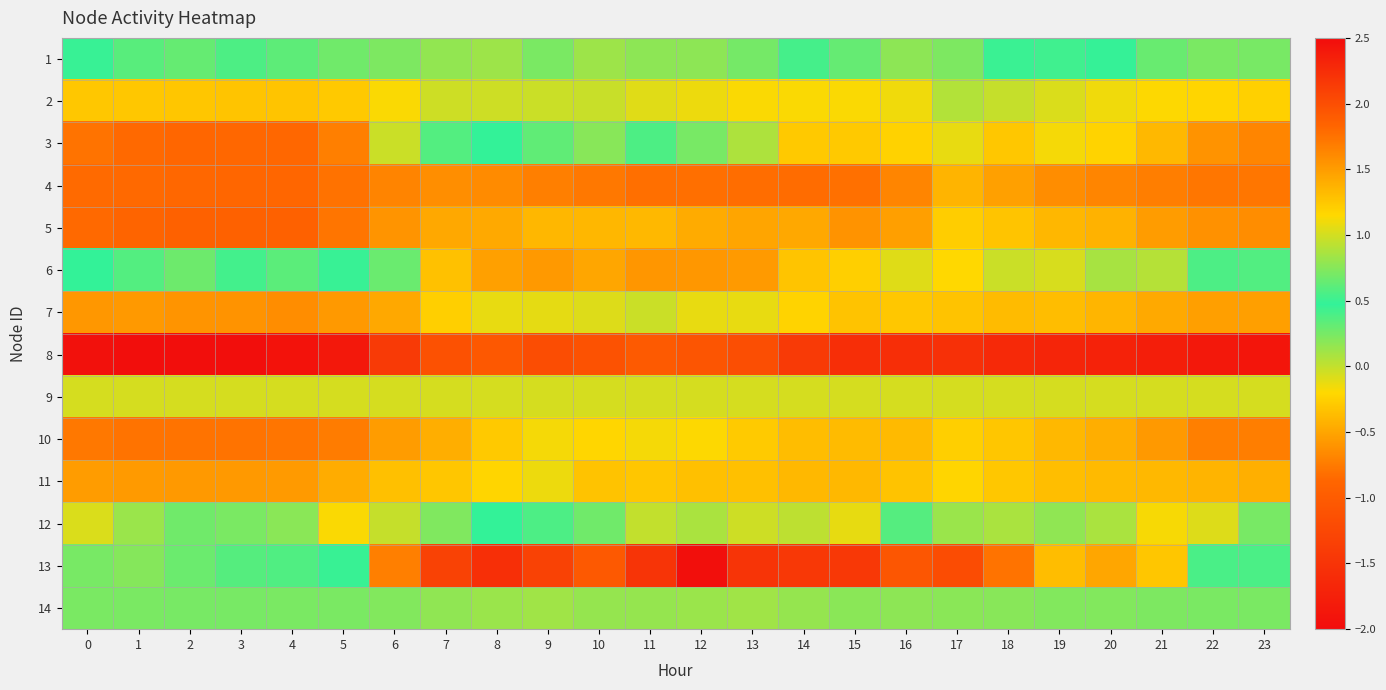

Reading left to right, what are all the values shown in this chart?

1: 0=0.5	1=0.3	2=0.3	3=0.4	4=0.3	5=0.3	6=0.2	7=0.8	8=0.8	9=0.7	10=0.8	11=0.8	12=0.8	13=0.7	14=0.4	15=0.6	16=0.8	17=0.7	18=0.5	19=0.5	20=0.5	21=0.3	22=0.2	23=0.2
2: 0=-0.3	1=-0.3	2=-0.3	3=-0.3	4=-0.3	5=-0.3	6=-0.2	7=-0.0	8=-0.0	9=-0.0	10=-0.0	11=-0.1	12=-0.1	13=-0.2	14=-0.2	15=-0.2	16=-0.1	17=0.0	18=-0.0	19=-0.1	20=-0.1	21=-0.2	22=-0.2	23=-0.2
3: 0=-0.8	1=-0.9	2=-0.9	3=-0.9	4=-0.9	5=-0.7	6=-0.0	7=0.4	8=0.5	9=0.3	10=0.2	11=0.4	12=0.2	13=0.1	14=-0.3	15=-0.3	16=-0.2	17=-0.1	18=-0.3	19=-0.2	20=-0.2	21=-0.4	22=-0.6	23=-0.7
4: 0=-0.8	1=-0.9	2=-0.9	3=-0.9	4=-0.9	5=-0.8	6=-0.7	7=-0.6	8=-0.7	9=-0.7	10=-0.8	11=-0.8	12=-0.8	13=-0.8	14=-0.8	15=-0.8	16=-0.7	17=-0.4	18=-0.5	19=-0.6	20=-0.7	21=-0.7	22=-0.8	23=-0.8
5: 0=-0.8	1=-0.9	2=-0.9	3=-0.9	4=-0.9	5=-0.8	6=-0.6	7=-0.5	8=-0.5	9=-0.4	10=-0.4	11=-0.4	12=-0.5	13=-0.5	14=-0.5	15=-0.6	16=-0.5	17=-0.3	18=-0.3	19=-0.4	20=-0.4	21=-0.6	22=-0.6	23=-0.6
6: 0=0.5	1=0.4	2=0.3	3=0.4	4=0.3	5=0.5	6=0.7	7=1.3	8=1.5	9=1.5	10=1.4	11=1.5	12=1.5	13=1.5	14=1.3	15=1.2	16=1.0	17=1.1	18=1.0	19=1.0	20=0.9	21=0.9	22=0.6	23=0.6
7: 0=-0.6	1=-0.6	2=-0.6	3=-0.6	4=-0.6	5=-0.6	6=-0.5	7=-0.3	8=-0.1	9=-0.1	10=-0.1	11=-0.0	12=-0.1	13=-0.1	14=-0.2	15=-0.3	16=-0.3	17=-0.3	18=-0.4	19=-0.4	20=-0.4	21=-0.5	22=-0.5	23=-0.5
8: 0=-1.9	1=-2.0	2=-2.0	3=-2.0	4=-1.9	5=-1.8	6=-1.4	7=-1.1	8=-1.0	9=-1.2	10=-1.1	11=-1.0	12=-1.1	13=-1.2	14=-1.4	15=-1.6	16=-1.6	17=-1.6	18=-1.6	19=-1.7	20=-1.7	21=-1.8	22=-1.8	23=-1.9
9: 0=-0.1	1=-0.1	2=-0.1	3=-0.1	4=-0.1	5=-0.1	6=-0.1	7=-0.1	8=-0.1	9=-0.1	10=-0.1	11=-0.1	12=-0.1	13=-0.1	14=-0.1	15=-0.1	16=-0.1	17=-0.1	18=-0.1	19=-0.1	20=-0.1	21=-0.1	22=-0.1	23=-0.1
10: 0=-0.8	1=-0.8	2=-0.8	3=-0.8	4=-0.8	5=-0.7	6=-0.6	7=-0.5	8=-0.3	9=-0.2	10=-0.2	11=-0.2	12=-0.2	13=-0.3	14=-0.4	15=-0.4	16=-0.4	17=-0.3	18=-0.3	19=-0.4	20=-0.5	21=-0.6	22=-0.7	23=-0.7
11: 0=-0.6	1=-0.6	2=-0.6	3=-0.6	4=-0.6	5=-0.5	6=-0.3	7=-0.3	8=-0.2	9=-0.1	10=-0.3	11=-0.3	12=-0.3	13=-0.3	14=-0.4	15=-0.4	16=-0.3	17=-0.2	18=-0.3	19=-0.4	20=-0.4	21=-0.4	22=-0.4	23=-0.4
12: 0=-0.1	1=0.1	2=0.3	3=0.2	4=0.2	5=-0.2	6=-0.0	7=0.2	8=0.5	9=0.6	10=0.3	11=-0.0	12=0.9	13=1.0	14=0.9	15=1.1	16=0.6	17=0.8	18=0.9	19=0.8	20=0.9	21=1.1	22=1.0	23=0.7
13: 0=0.2	1=0.2	2=0.3	3=0.4	4=0.4	5=0.5	6=1.7	7=2.1	8=2.2	9=2.1	10=1.9	11=2.2	12=2.5	13=2.2	14=2.2	15=2.2	16=1.9	17=2.0	18=1.7	19=1.3	20=1.4	21=1.3	22=0.6	23=0.4
14: 0=0.2	1=0.2	2=0.2	3=0.2	4=0.2	5=0.2	6=0.2	7=0.2	8=0.1	9=0.1	10=0.2	11=0.1	12=0.1	13=0.1	14=0.2	15=0.2	16=0.2	17=0.2	18=0.2	19=0.2	20=0.2	21=0.2	22=0.2	23=0.2